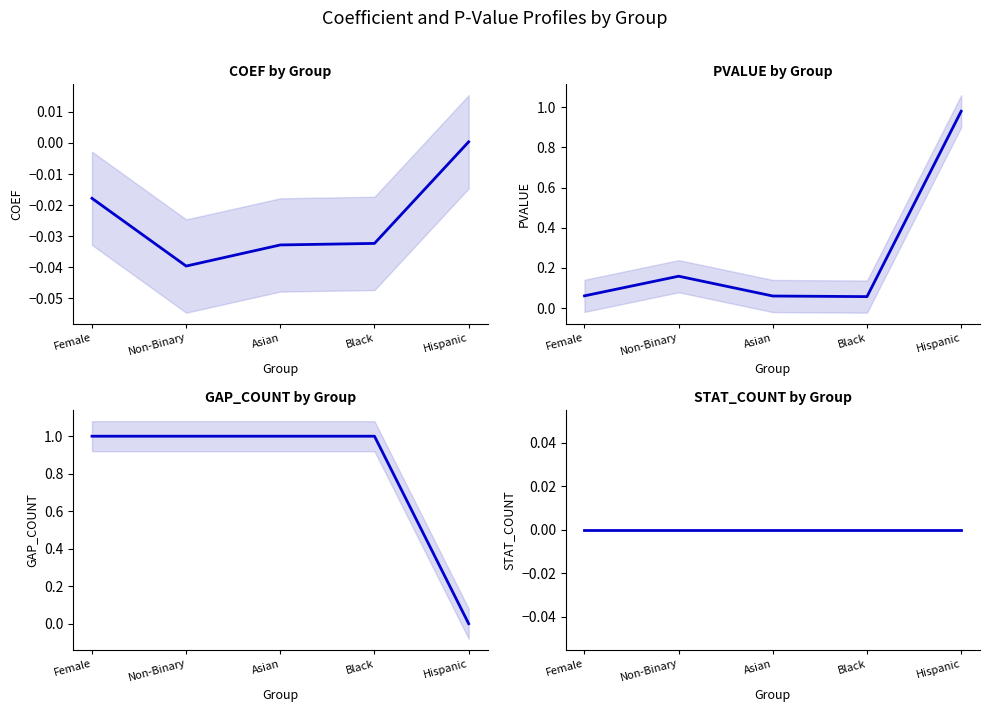

The PVALUE by Group series shows 0.1 at Black. True or false?

True